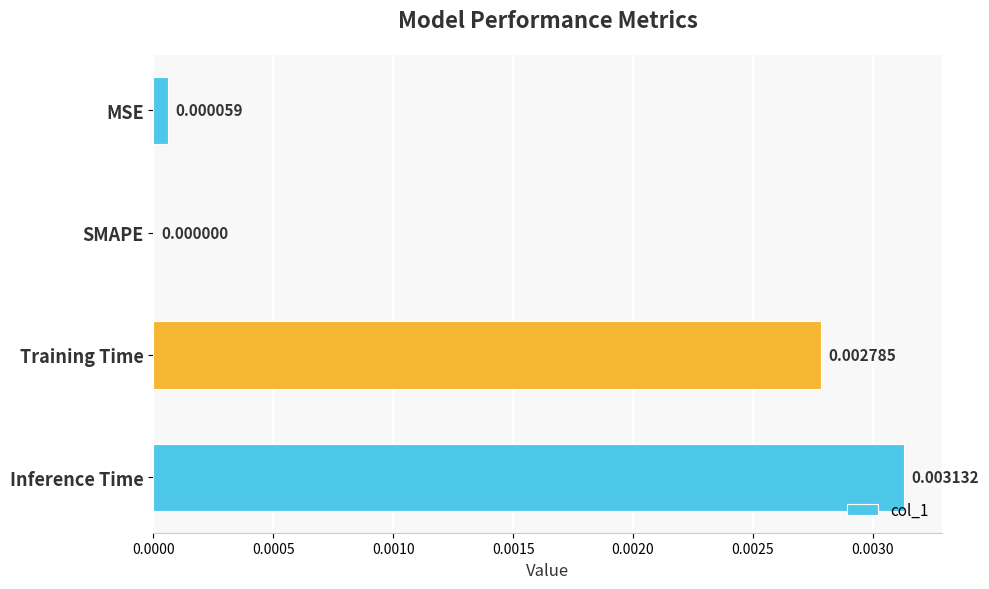

Are the bars horizontal?

Yes